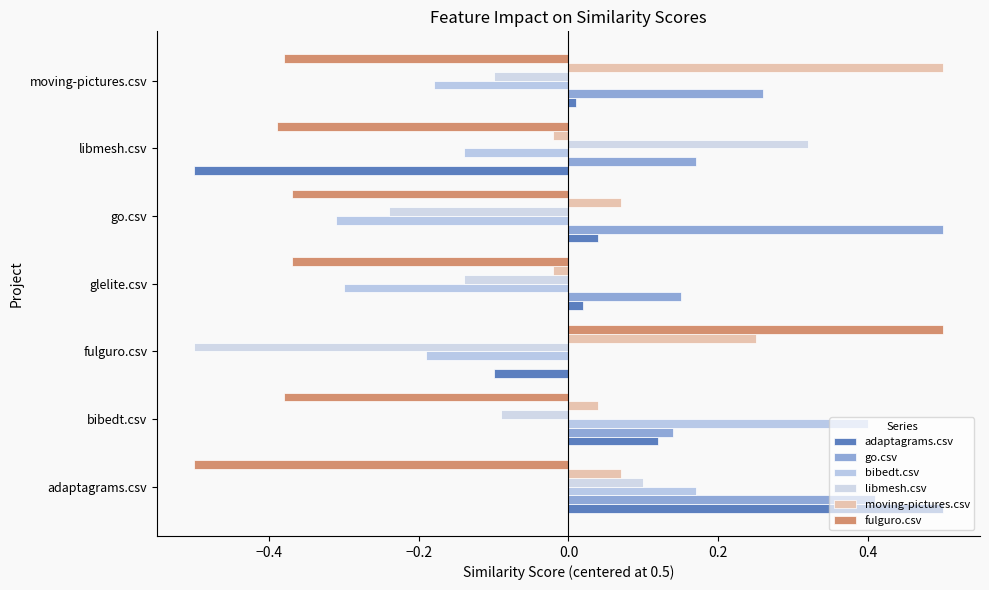

What is the sum of all libmesh.csv values?

-0.7